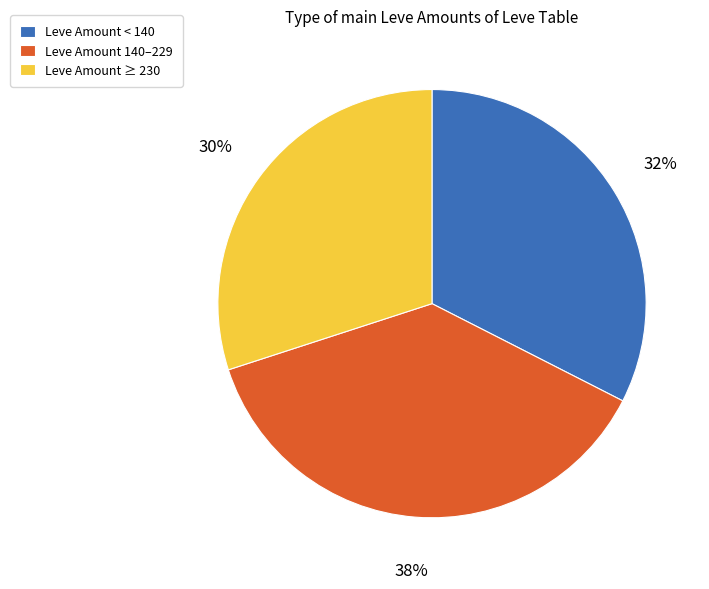

Is the sum of Leve Amount ≥ 230 and Leve Amount < 140 greater than half?

Yes